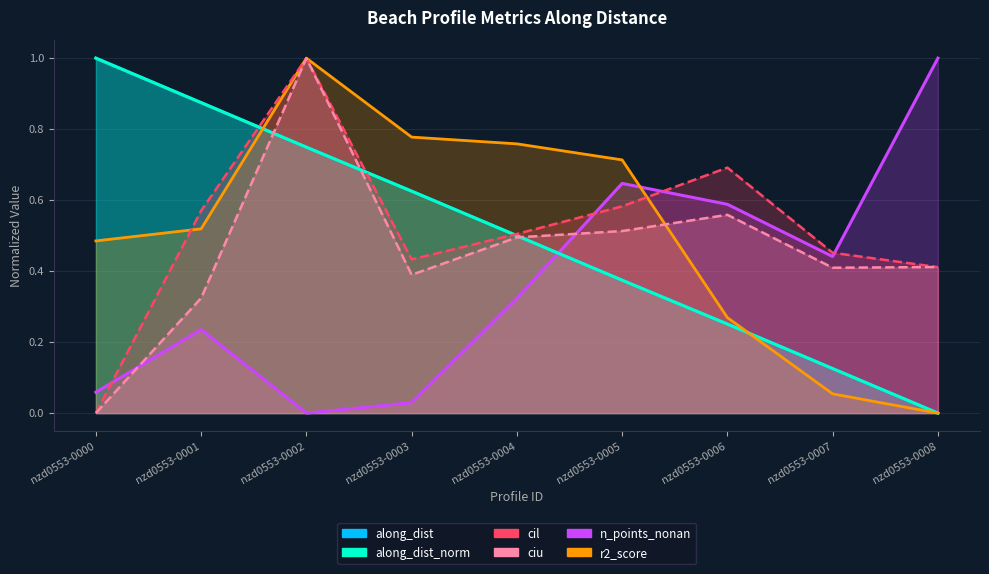

What is the difference between the maximum and second lowest values in the along_dist_norm series?

0.9